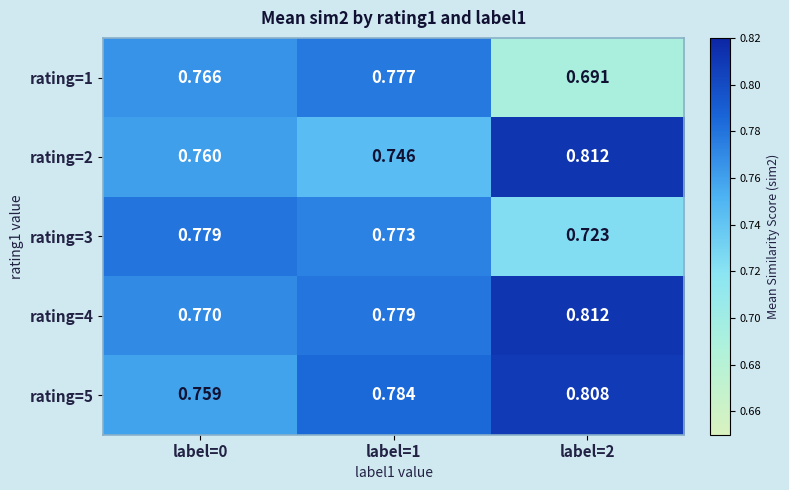

Is the value of rating=3 at label=0 greater than the value of rating=2 at label=2?

No